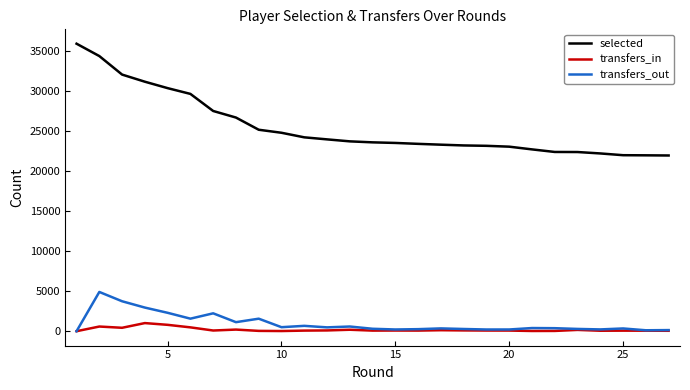

True or false: transfers_in and selected cross at least once.

False